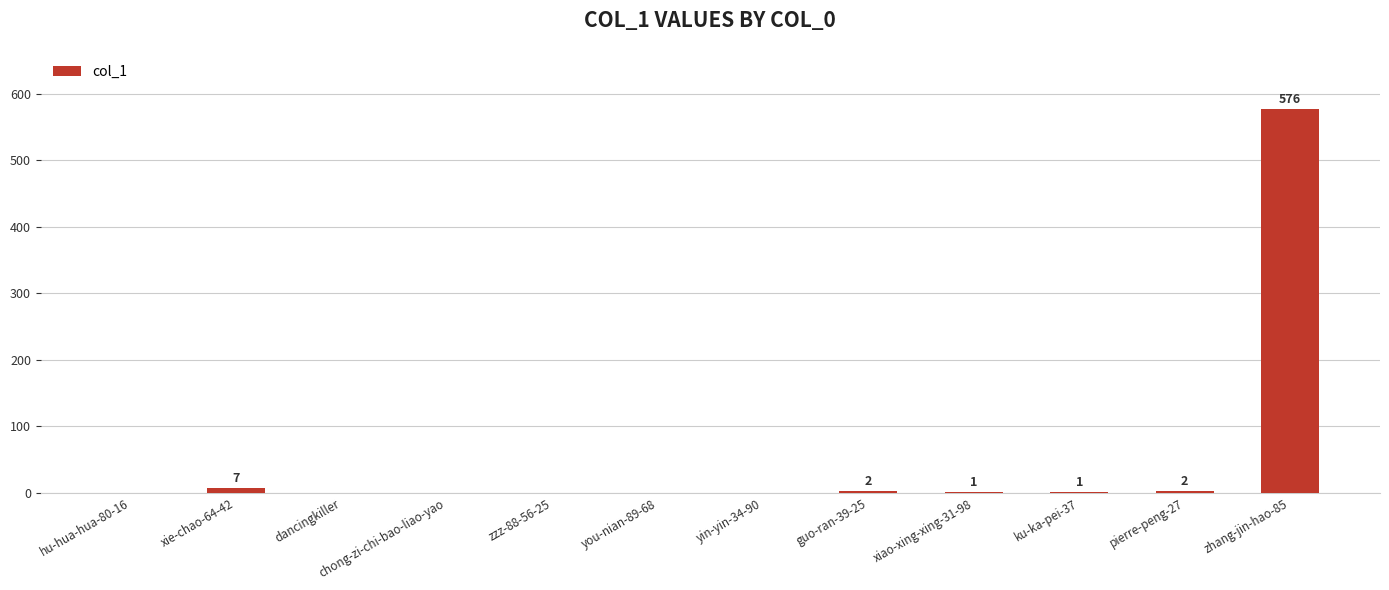

Approximately how many times larger is the value at xie-chao-64-42 compared to pierre-peng-27?

3.5